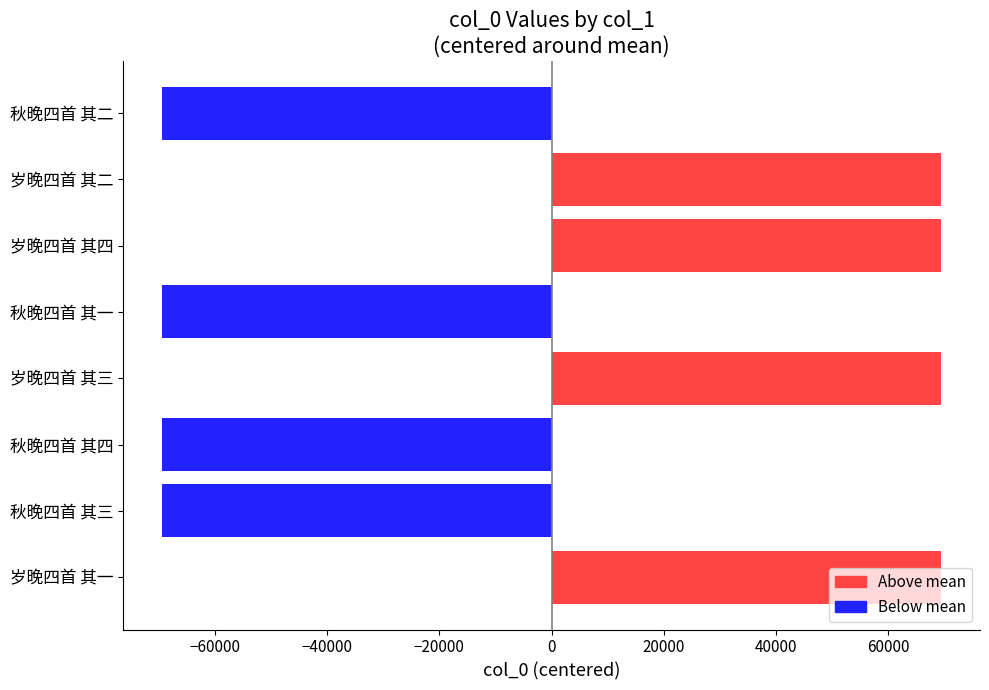

What is the smallest value displayed?

-69397.5